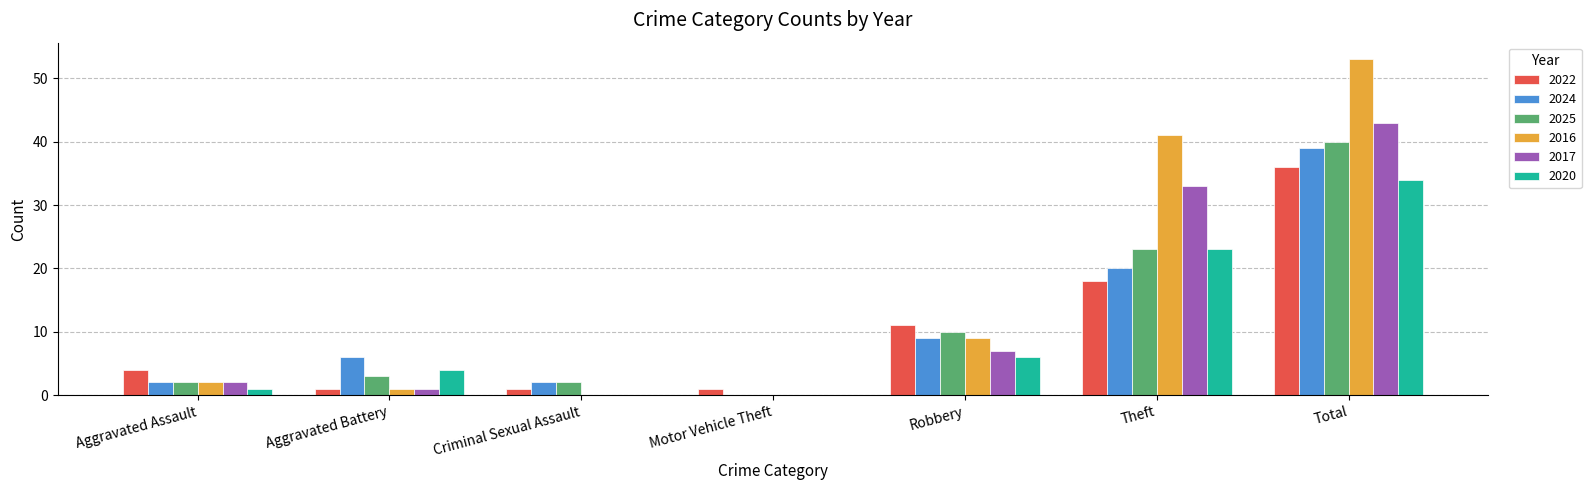

Where is 2016 nearest to the value 26?

Theft